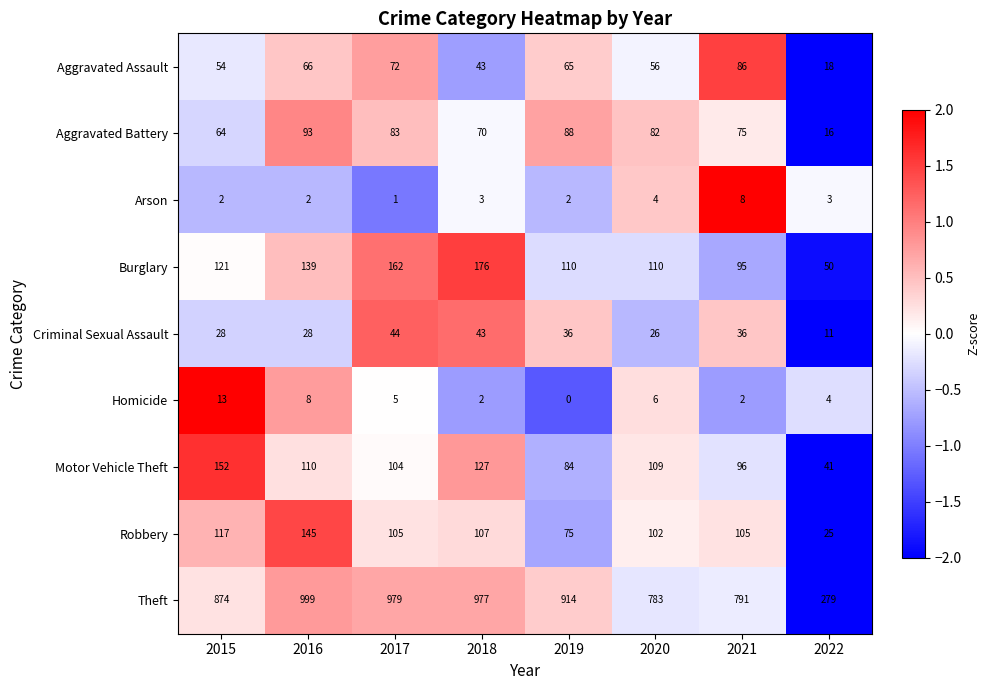

What is the sum of all Motor Vehicle Theft values?

823